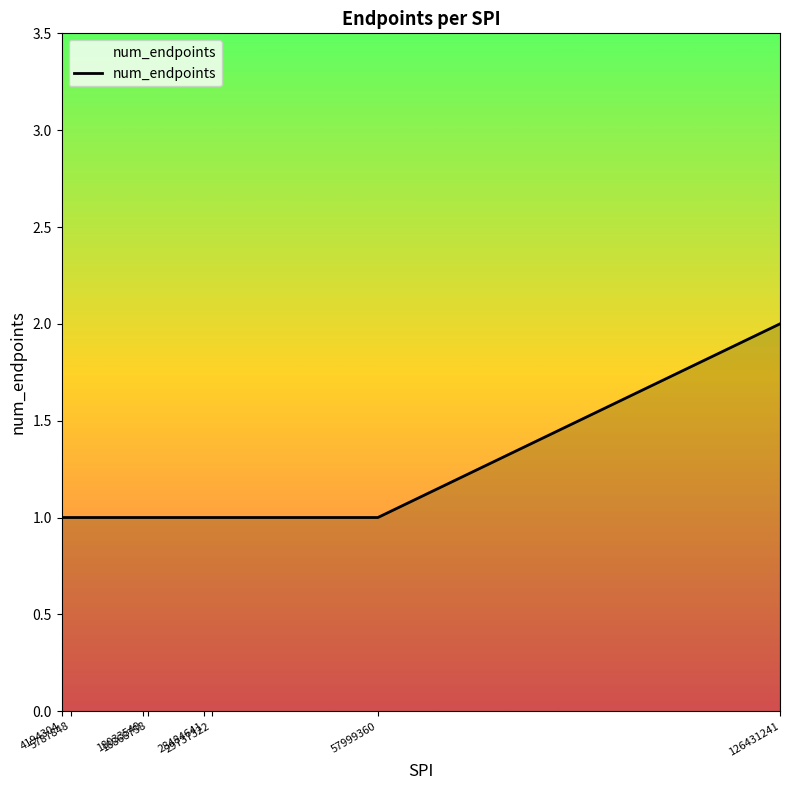

What is the sum of all values?

9